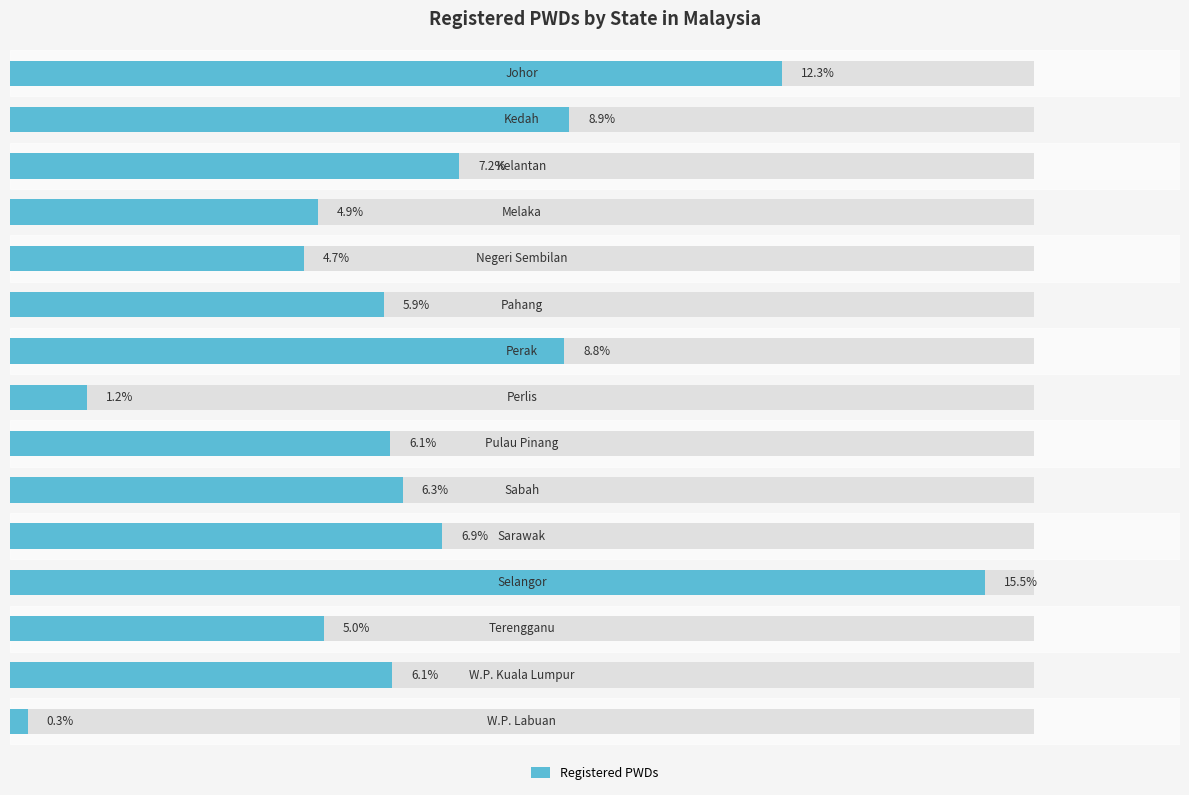

Reading left to right, extract all data points from this chart.

0=12.3	1=8.9	2=7.2	3=4.9	4=4.7	5=5.9	6=8.8	7=1.2	8=6.1	9=6.3	10=6.9	11=15.5	12=5.0	13=6.1	14=0.3